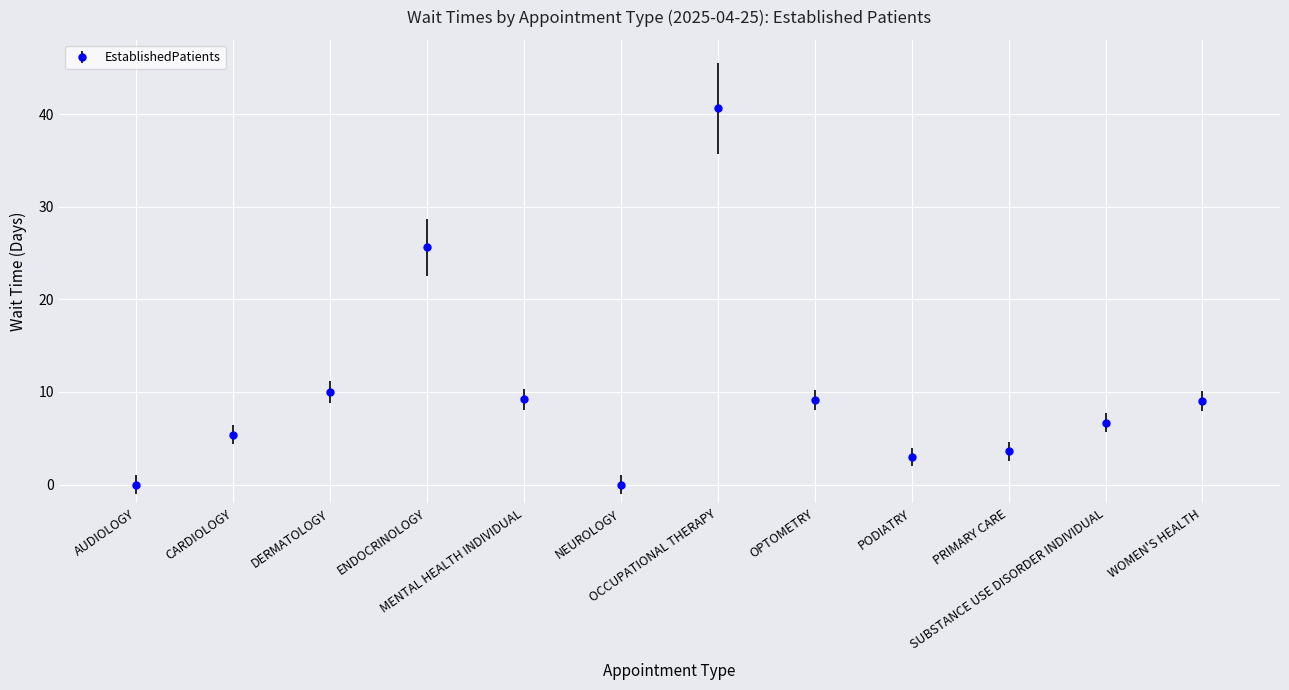

What is the difference between the values at DERMATOLOGY and MENTAL HEALTH INDIVIDUAL?

0.8